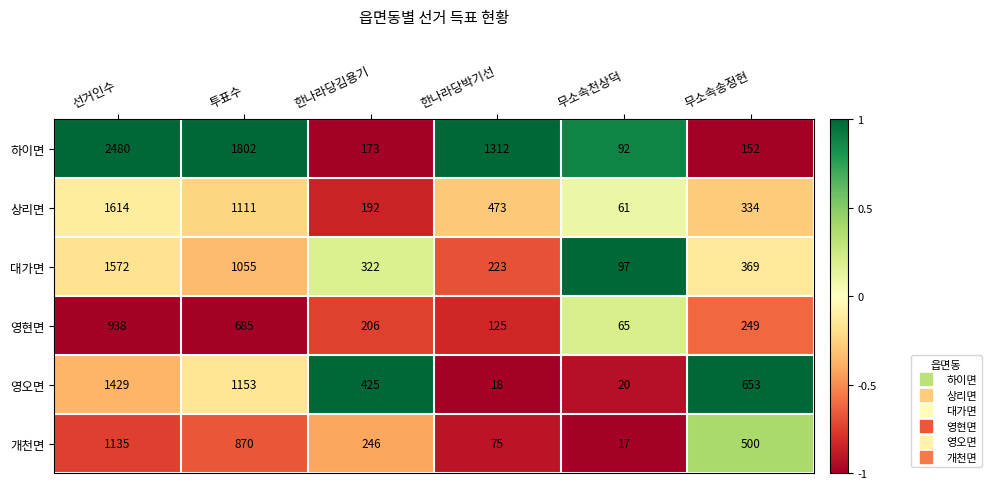

The 하이면 series shows 173 at 한나라당김용기. True or false?

True